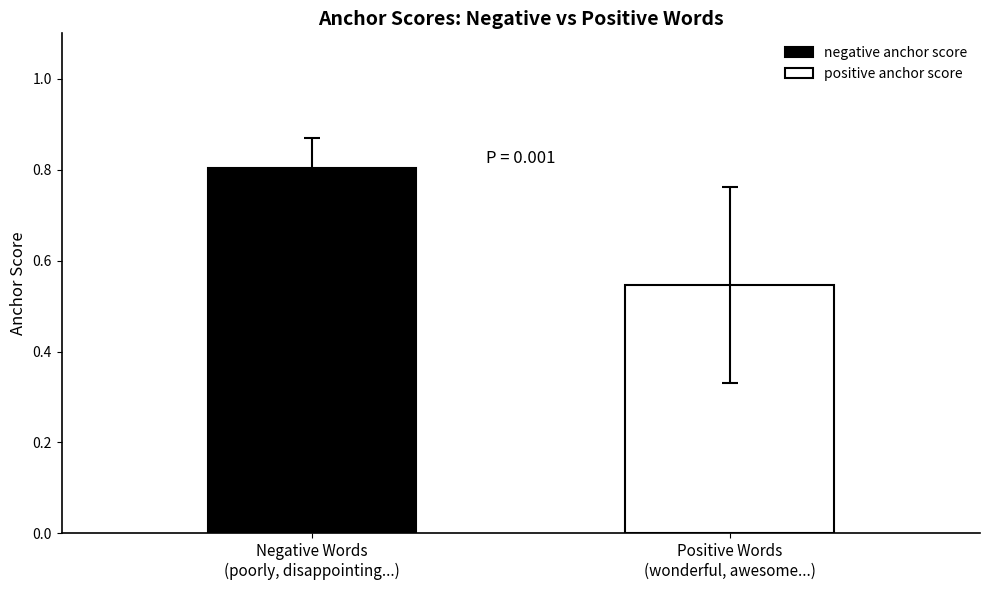

Rank the series by their average value, from lowest to highest.

positive anchor score, negative anchor score